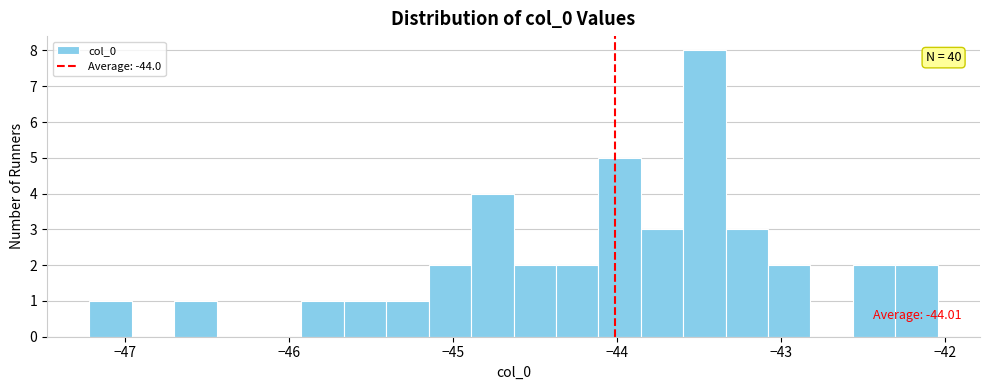

Around what value on the x-axis is the tallest bar? Give the approximate position of its centre, as read against the axis.

-43.5